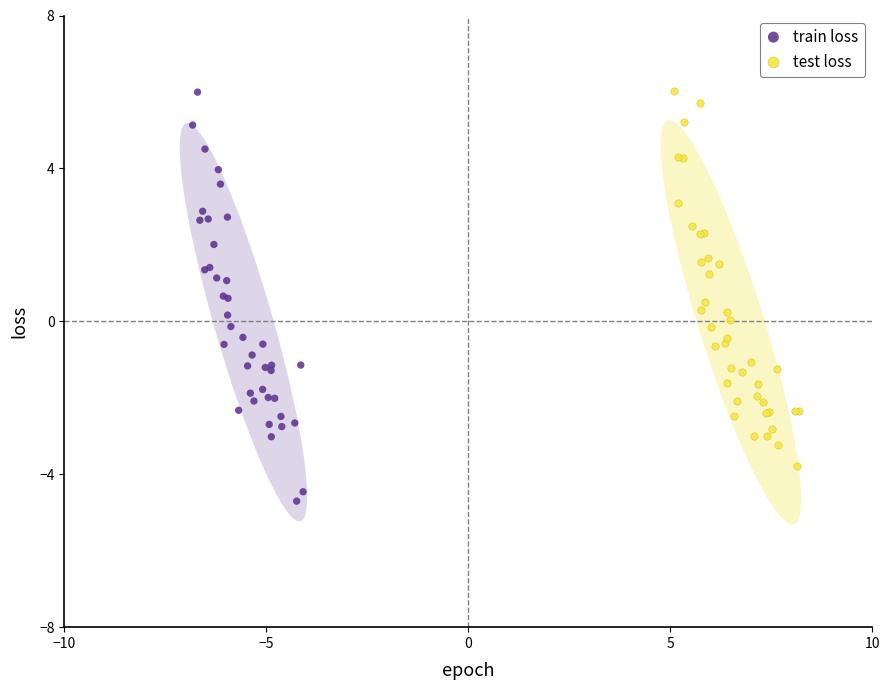

Which series contains the lowest Y value?

train loss